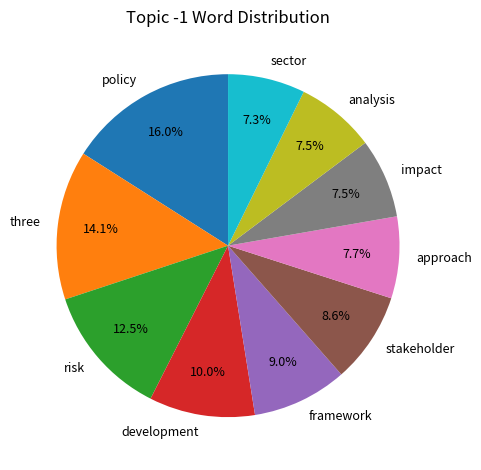

What percentage is the approach slice, to the nearest percent?

8%